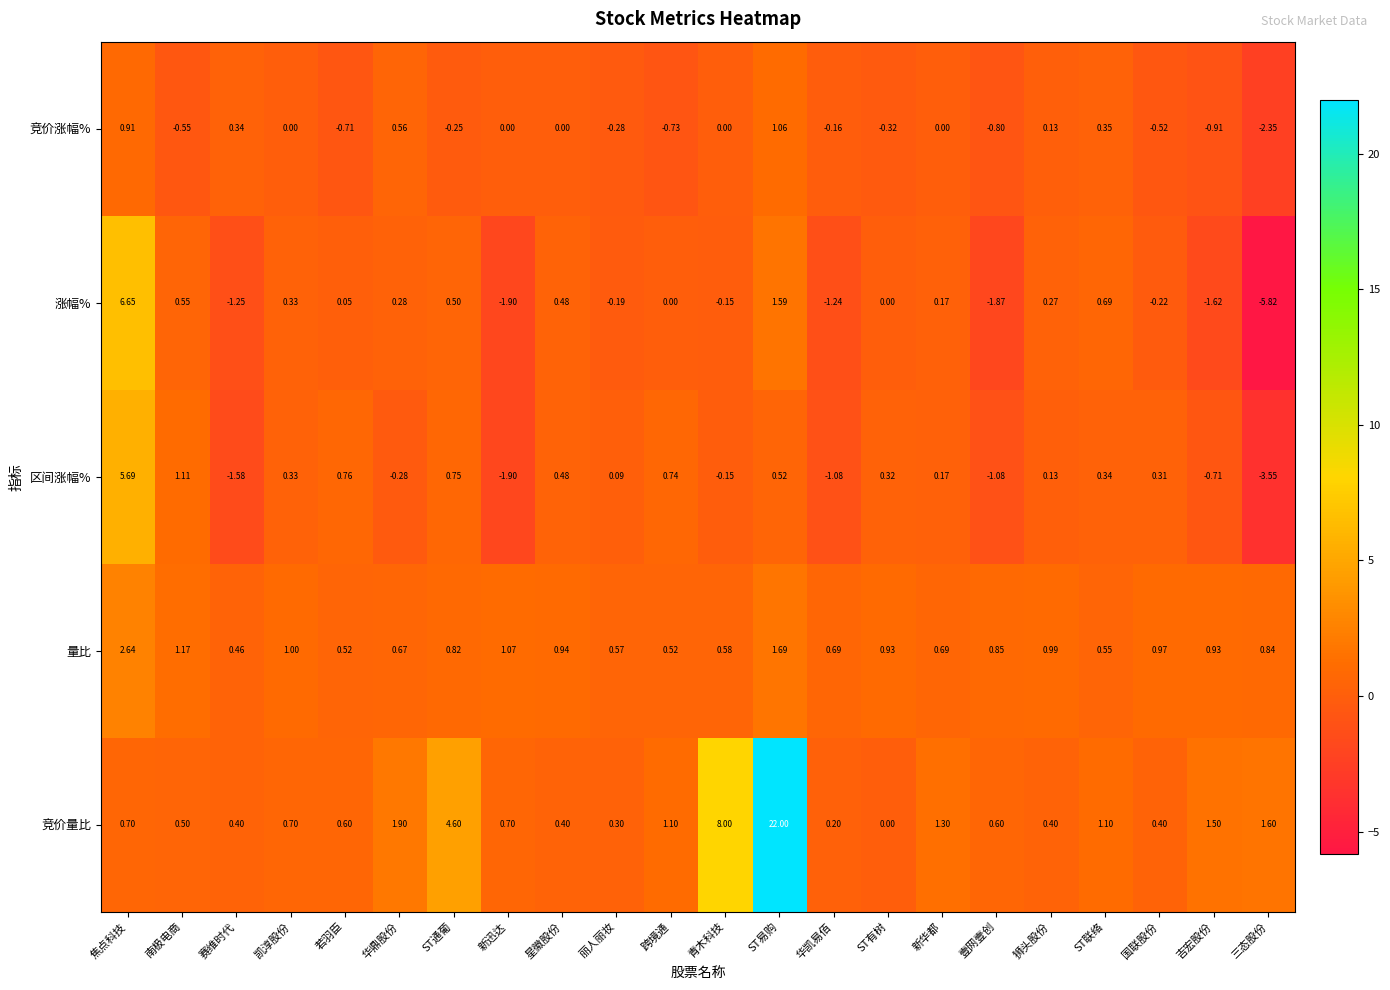

Which category has the lowest value in the 竞价涨幅% series?

三态股份